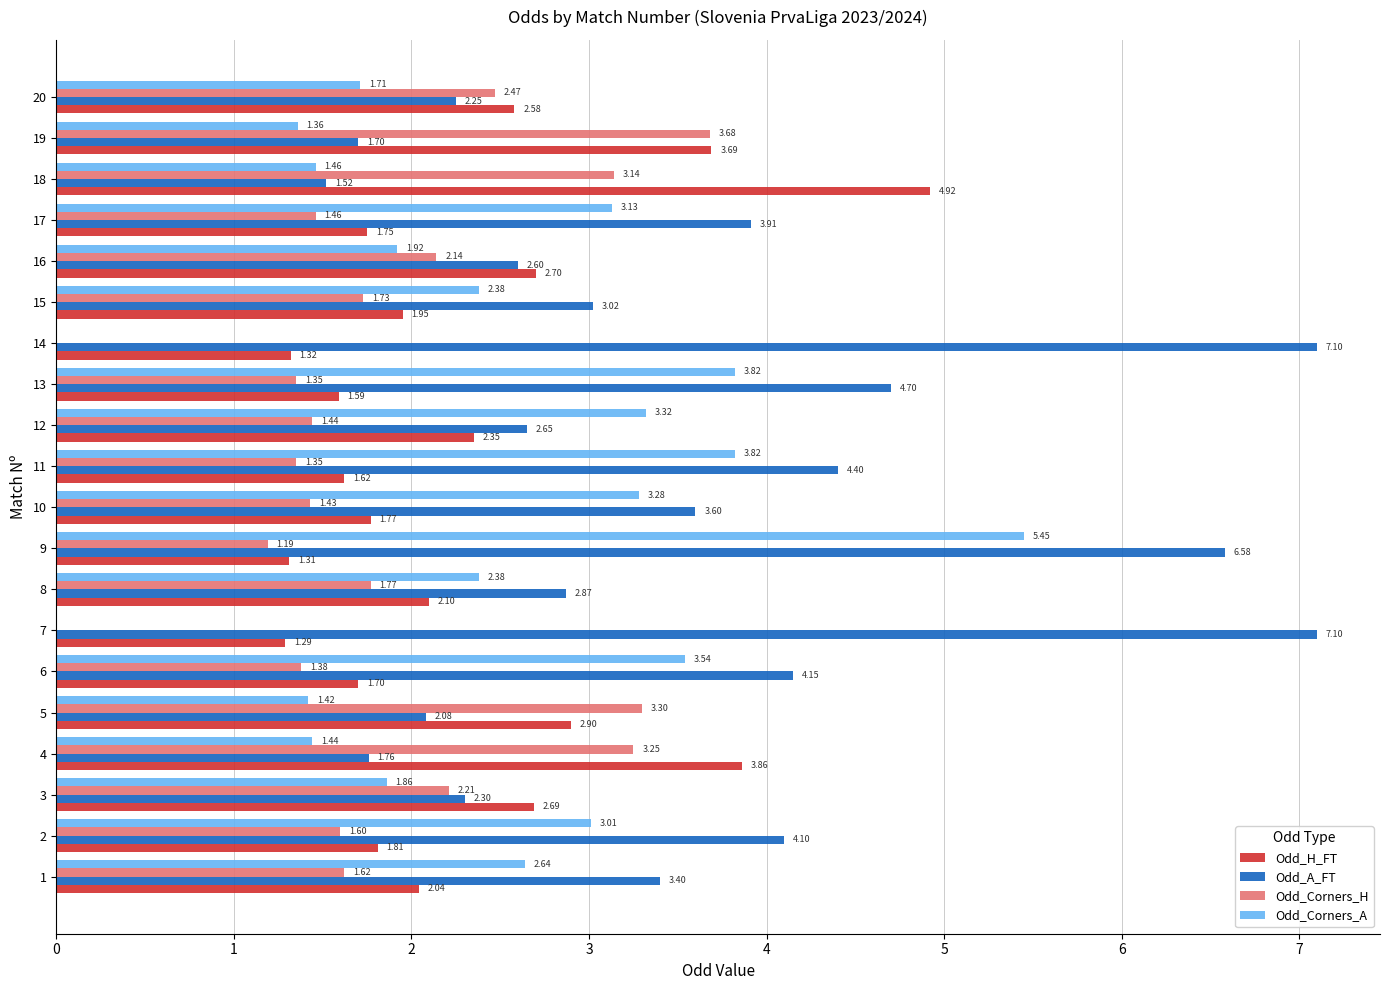

What is the sum of all Odd_Corners_H values?

36.5